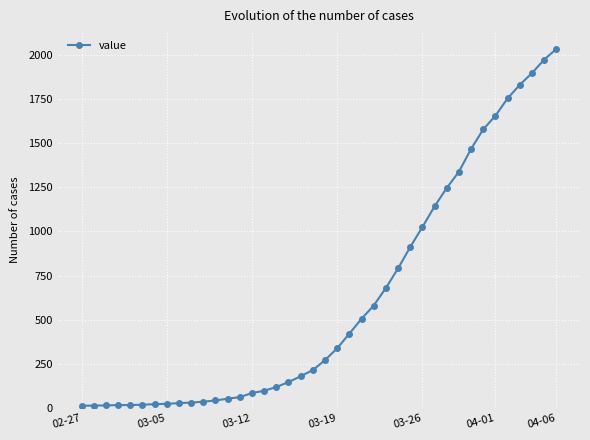

What is the greatest value displayed?

2032